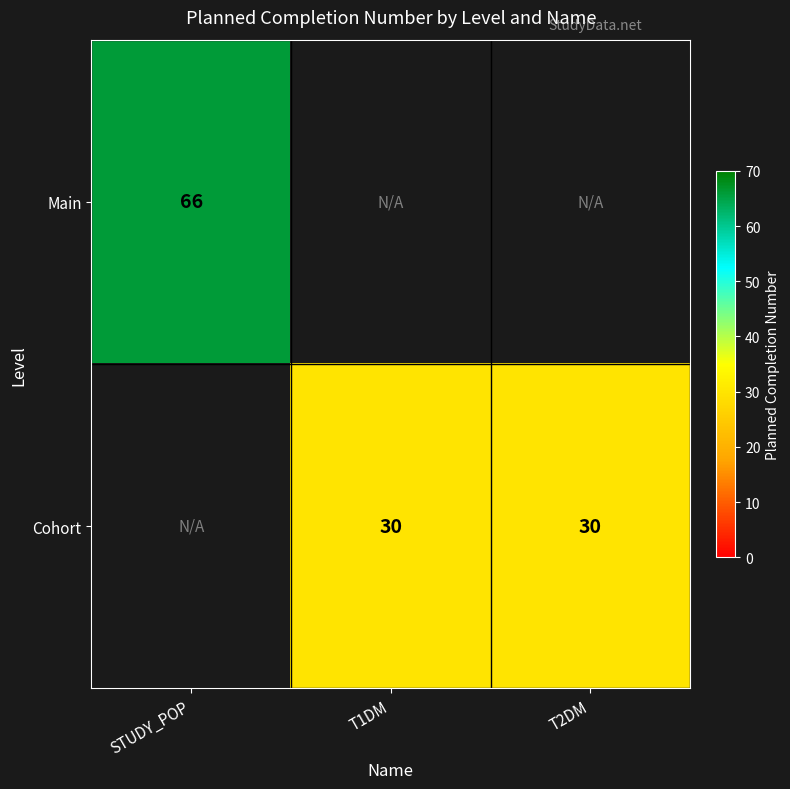

True or false: Main has a value of 66 at STUDY_POP.

True